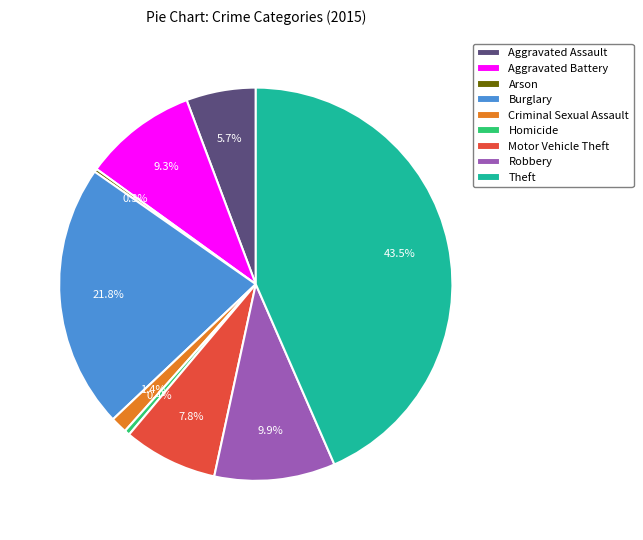

Which category has the biggest portion of the pie?

Theft